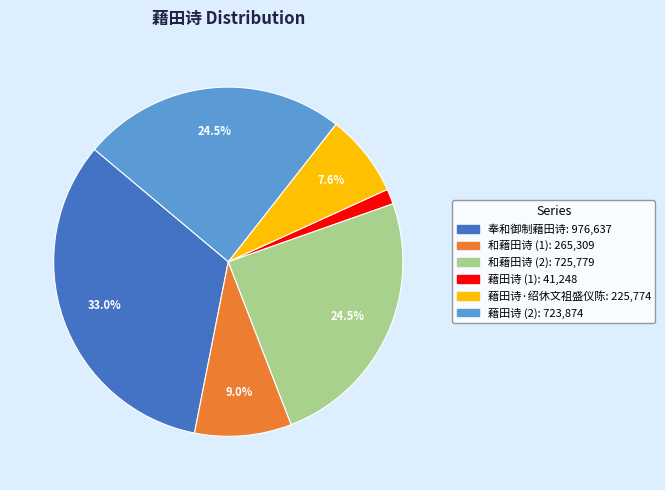

Is there any slice that represents more than half of the pie?

No